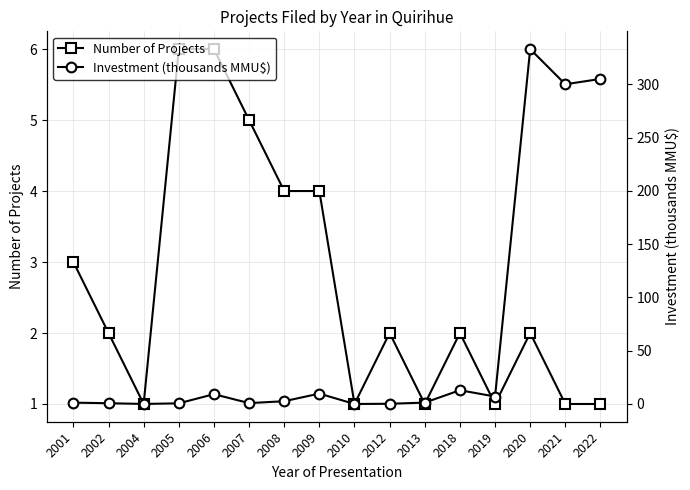

At which category is the sum across all series the highest?

2020